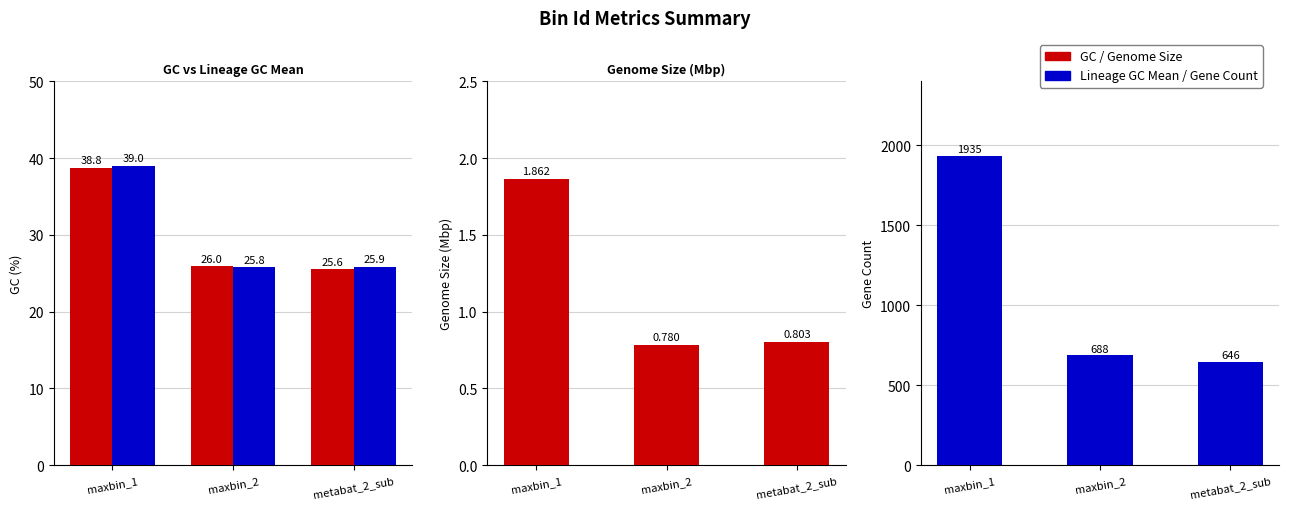

What is the label of the 1st bar from the right?

metabat_2_sub